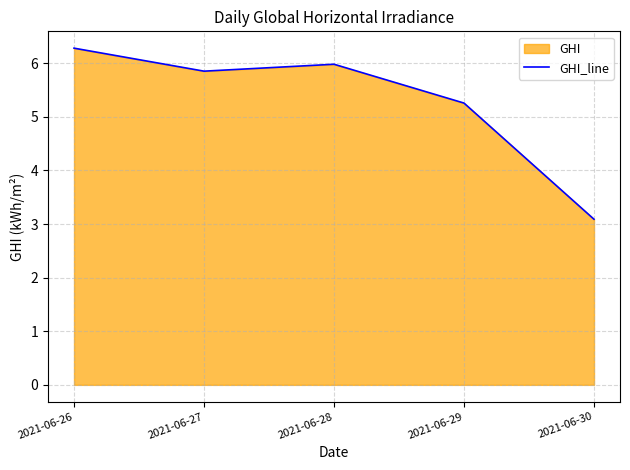

What is the average value?

5.3